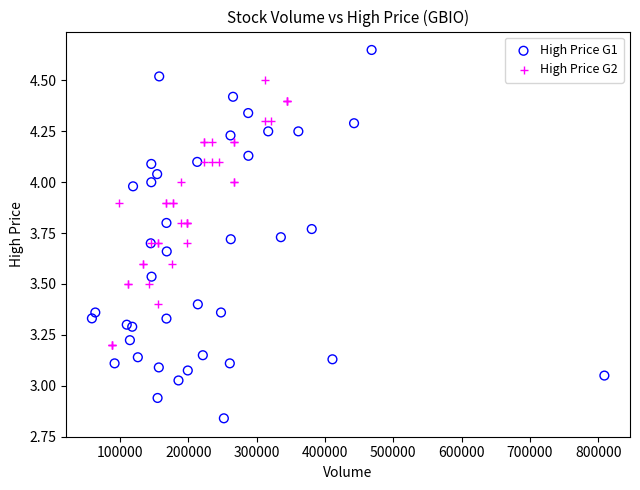

Which series contains the highest Y value?

High Price G1